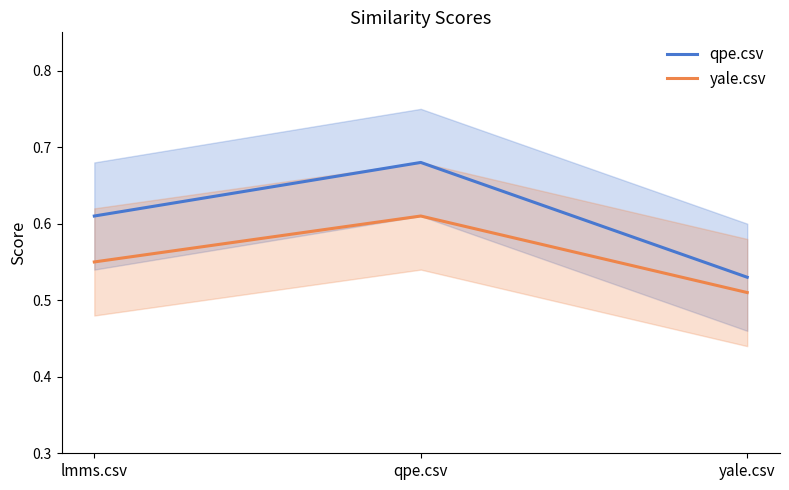

Rank the categories by qpe.csv value from lowest to highest.

yale.csv, lmms.csv, qpe.csv